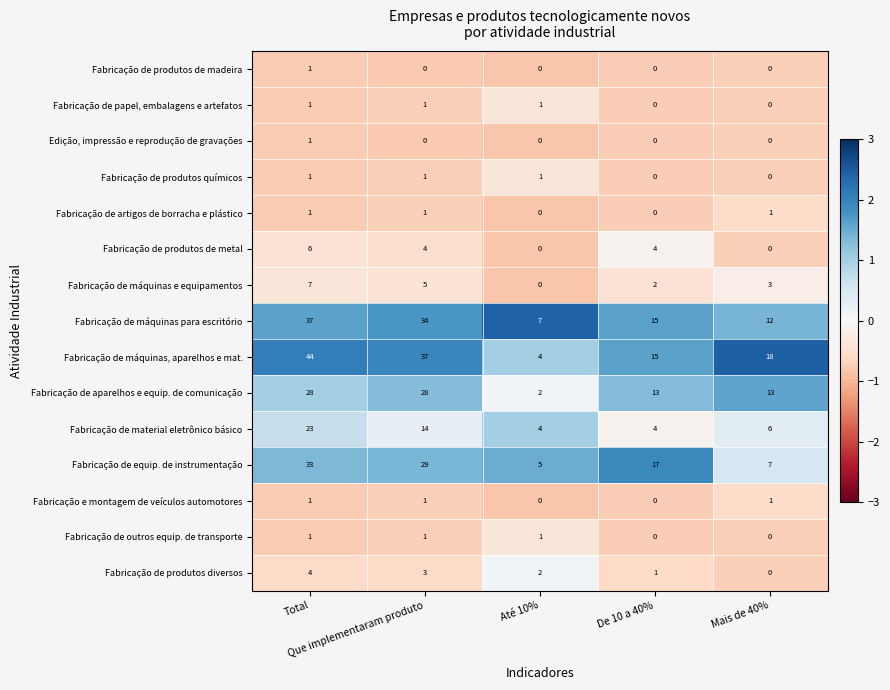

Which series has the largest range (max minus min)?

Fabricação de máquinas, aparelhos e mat.